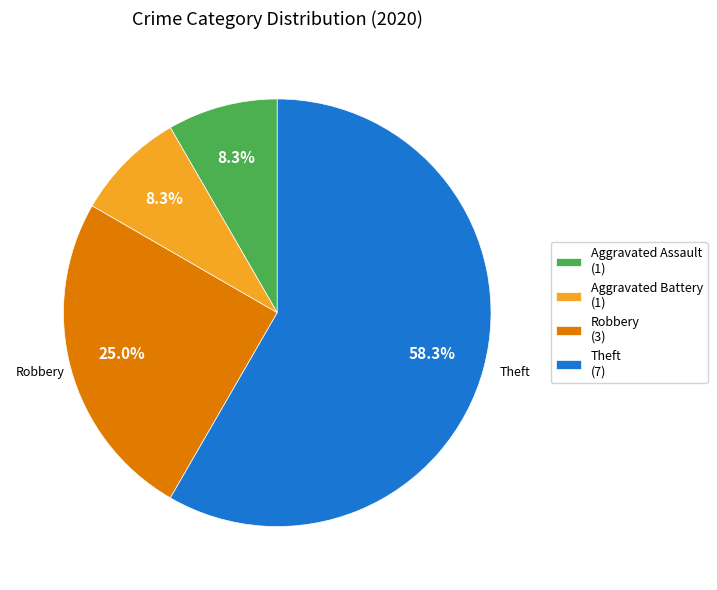

Between Aggravated Battery (1) and Robbery (3), which is larger?

Robbery (3)